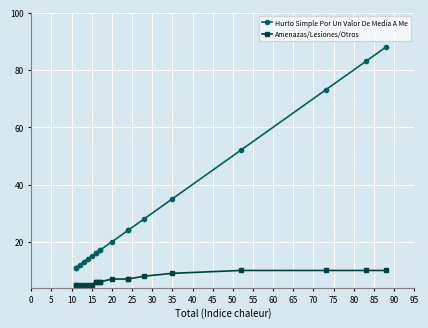

What is the value of the Amenazas/Lesiones/Otros point at the 5th from the left?

5